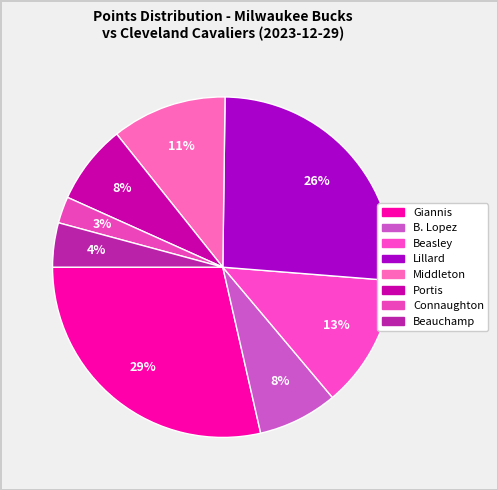

Does any single category account for the majority?

No